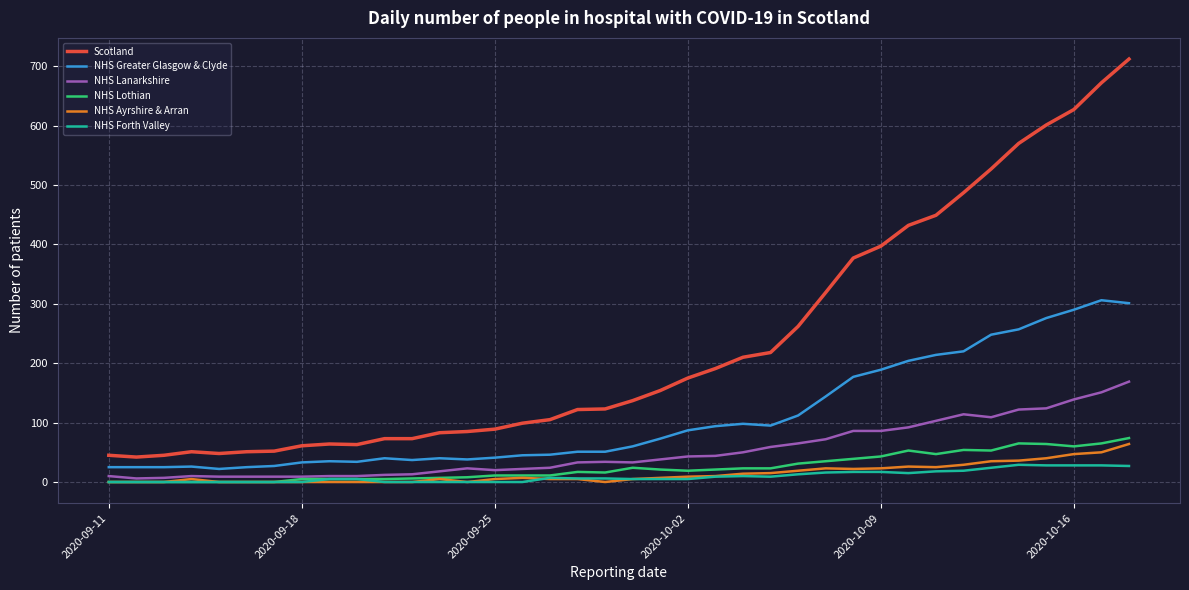

True or false: NHS Ayrshire & Arran and NHS Greater Glasgow & Clyde intersect in this chart.

False